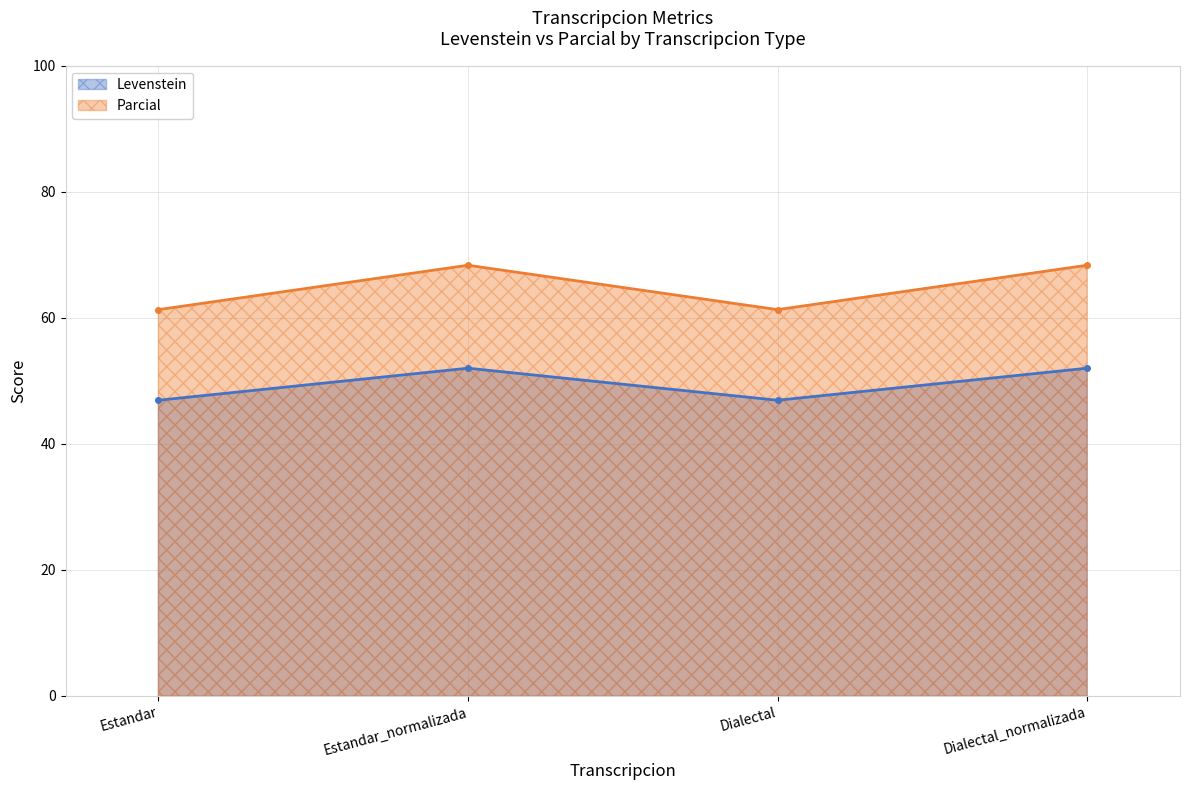

Which series has the largest range (max minus min)?

Parcial